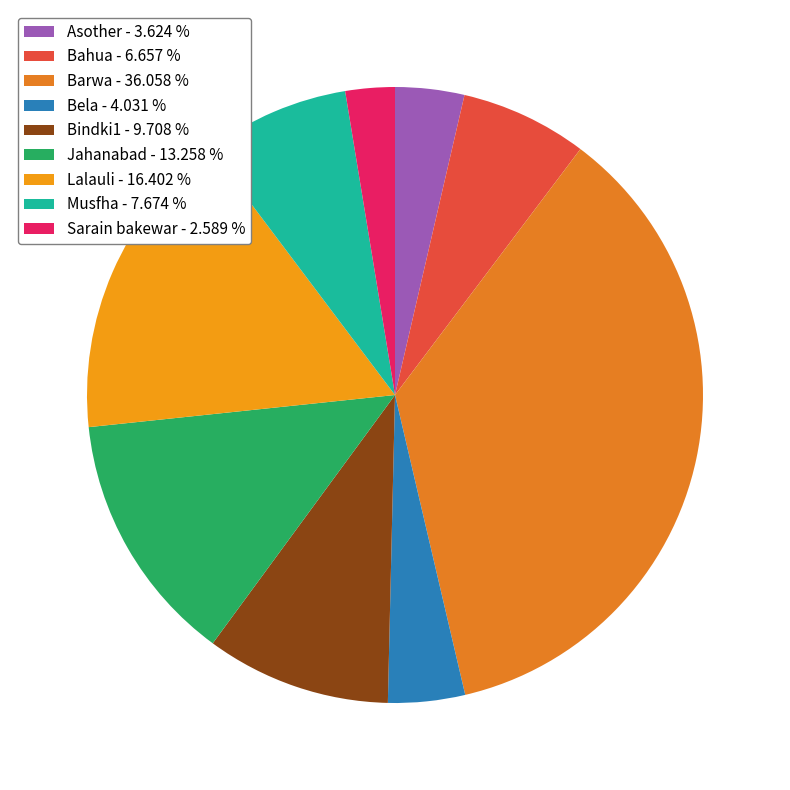

What percentage is NOT represented by Barwa?

63.9%